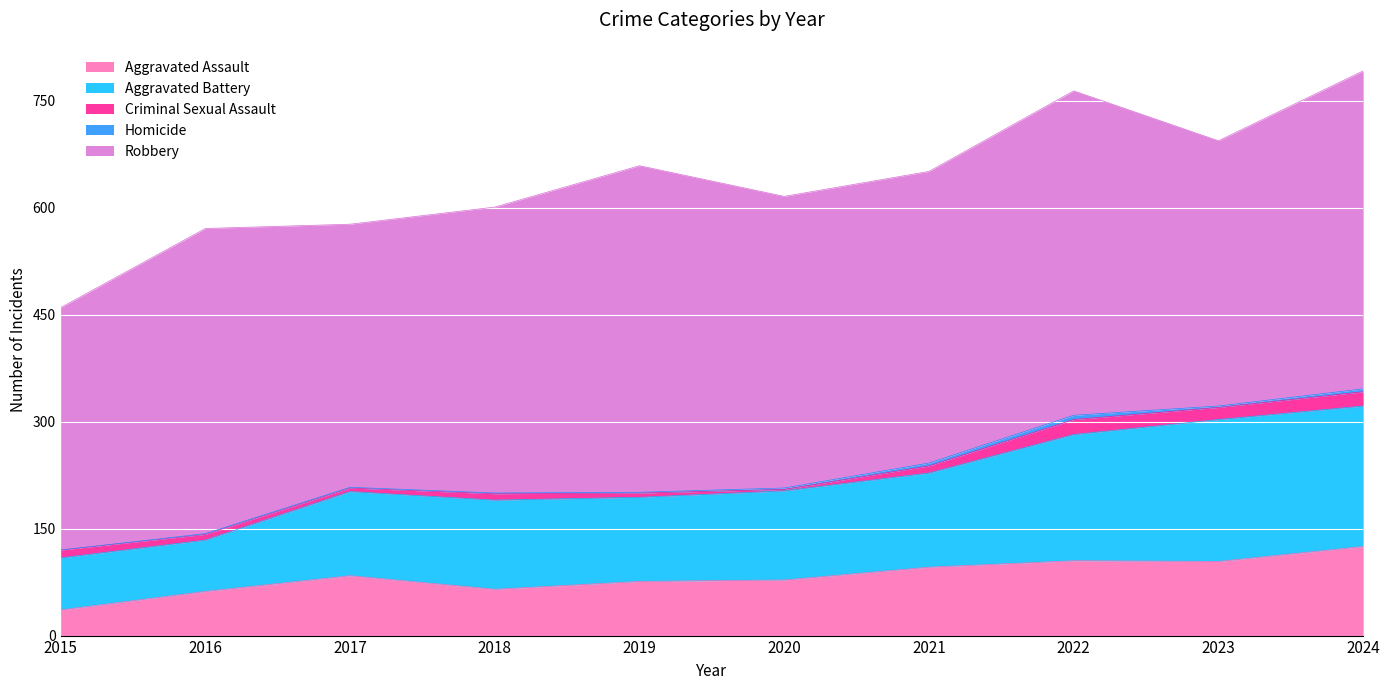

What is the value of the Homicide point at the 10th from the left?

4